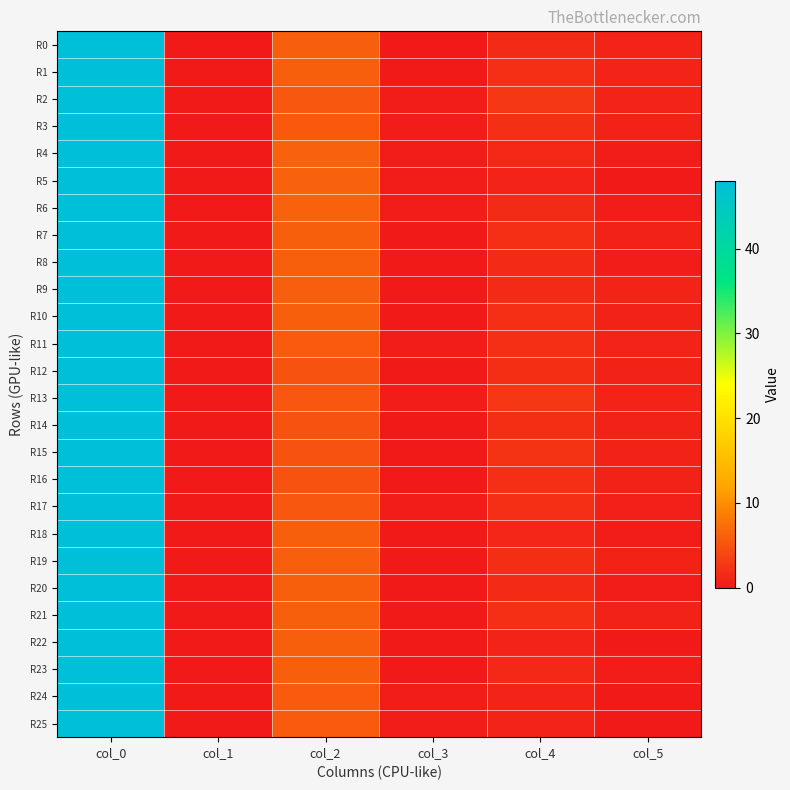

Reading left to right, what are all the values shown in this chart?

R0: col_0=48.0	col_1=0.0	col_2=6.0	col_3=0.0	col_4=1.7	col_5=0.9
R1: col_0=48.0	col_1=0.0	col_2=6.0	col_3=0.0	col_4=2.0	col_5=1.0
R2: col_0=48.0	col_1=0.0	col_2=5.2	col_3=0.4	col_4=2.7	col_5=0.9
R3: col_0=48.0	col_1=0.0	col_2=5.5	col_3=0.5	col_4=2.0	col_5=0.8
R4: col_0=48.0	col_1=0.0	col_2=6.2	col_3=0.4	col_4=1.3	col_5=0.5
R5: col_0=48.0	col_1=0.0	col_2=6.3	col_3=0.5	col_4=1.0	col_5=0.0
R6: col_0=48.0	col_1=0.0	col_2=6.2	col_3=0.4	col_4=1.5	col_5=0.5
R7: col_0=48.0	col_1=0.0	col_2=6.0	col_3=0.0	col_4=2.0	col_5=0.8
R8: col_0=48.0	col_1=0.0	col_2=6.0	col_3=0.0	col_4=1.5	col_5=0.5
R9: col_0=48.0	col_1=0.0	col_2=6.0	col_3=0.0	col_4=1.7	col_5=0.9
R10: col_0=48.0	col_1=0.0	col_2=6.0	col_3=0.0	col_4=2.0	col_5=0.8
R11: col_0=48.0	col_1=0.0	col_2=5.7	col_3=0.5	col_4=2.0	col_5=1.0
R12: col_0=48.0	col_1=0.0	col_2=5.0	col_3=0.0	col_4=1.8	col_5=0.8
R13: col_0=48.0	col_1=0.0	col_2=5.2	col_3=0.4	col_4=2.7	col_5=0.9
R14: col_0=48.0	col_1=0.0	col_2=5.0	col_3=0.0	col_4=1.8	col_5=0.8
R15: col_0=48.0	col_1=0.0	col_2=5.0	col_3=0.0	col_4=2.2	col_5=0.8
R16: col_0=48.0	col_1=0.0	col_2=5.0	col_3=0.0	col_4=2.0	col_5=0.8
R17: col_0=48.0	col_1=0.0	col_2=5.2	col_3=0.4	col_4=2.0	col_5=0.7
R18: col_0=48.0	col_1=0.0	col_2=6.0	col_3=0.0	col_4=1.2	col_5=0.4
R19: col_0=48.0	col_1=0.0	col_2=6.0	col_3=0.0	col_4=1.8	col_5=0.8
R20: col_0=48.0	col_1=0.0	col_2=6.0	col_3=0.0	col_4=1.5	col_5=0.5
R21: col_0=48.0	col_1=0.0	col_2=6.0	col_3=0.0	col_4=2.0	col_5=0.8
R22: col_0=48.0	col_1=0.0	col_2=6.0	col_3=0.0	col_4=1.0	col_5=0.0
R23: col_0=48.0	col_1=0.0	col_2=6.0	col_3=0.0	col_4=1.3	col_5=0.5
R24: col_0=48.0	col_1=0.0	col_2=5.7	col_3=0.5	col_4=1.0	col_5=0.0
R25: col_0=48.0	col_1=0.0	col_2=5.8	col_3=0.4	col_4=1.0	col_5=0.0